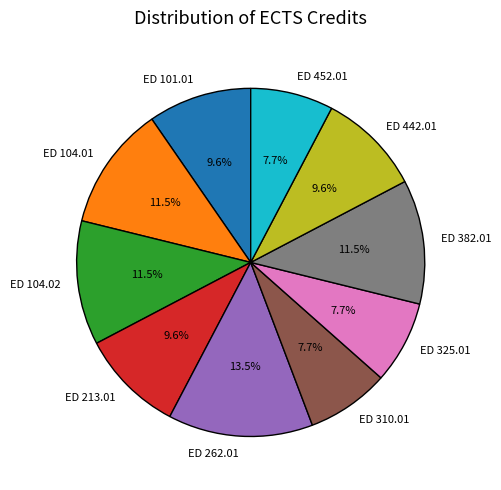

Count the number of slices in the pie.

10